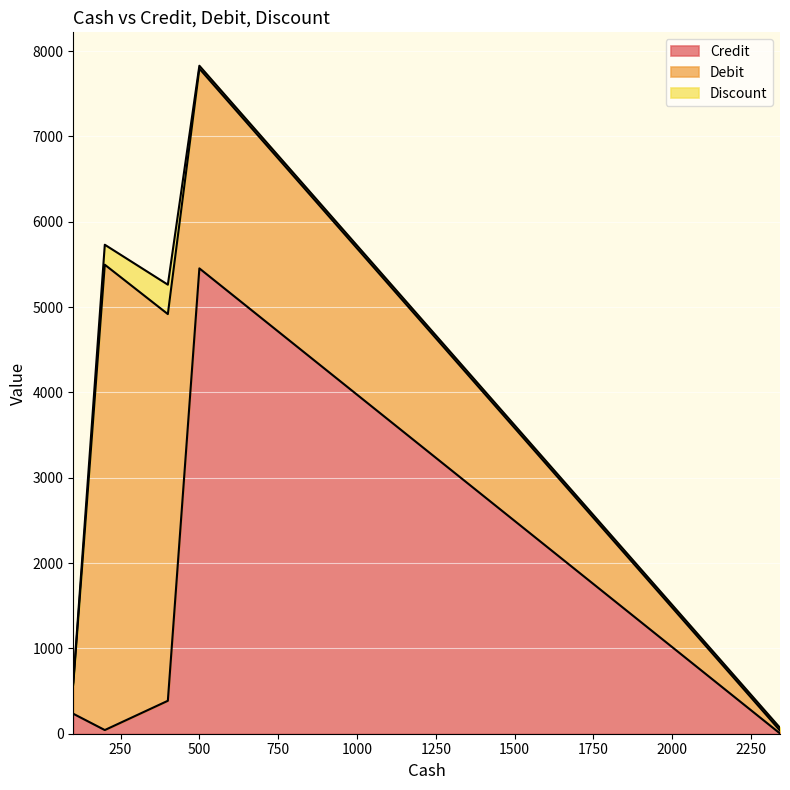

What is the difference between the maximum and minimum values in the Discount series?

322